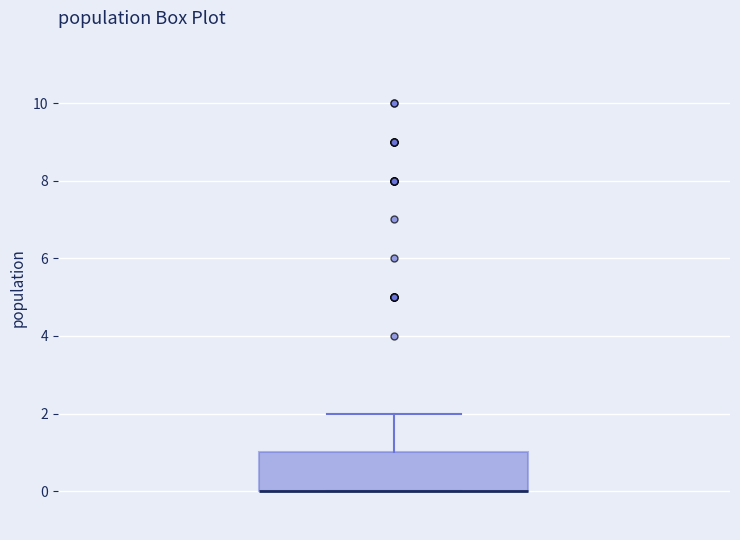

Transcribe this box plot: give where the median line is, the range the box spans, and where the two whiskers end, as read against the y-axis. The values are not printed on the chart, so give them approximately, as read against the axis.

median 0 (drawn on the box's lower edge), box 0 to 1, whiskers 0 to 2